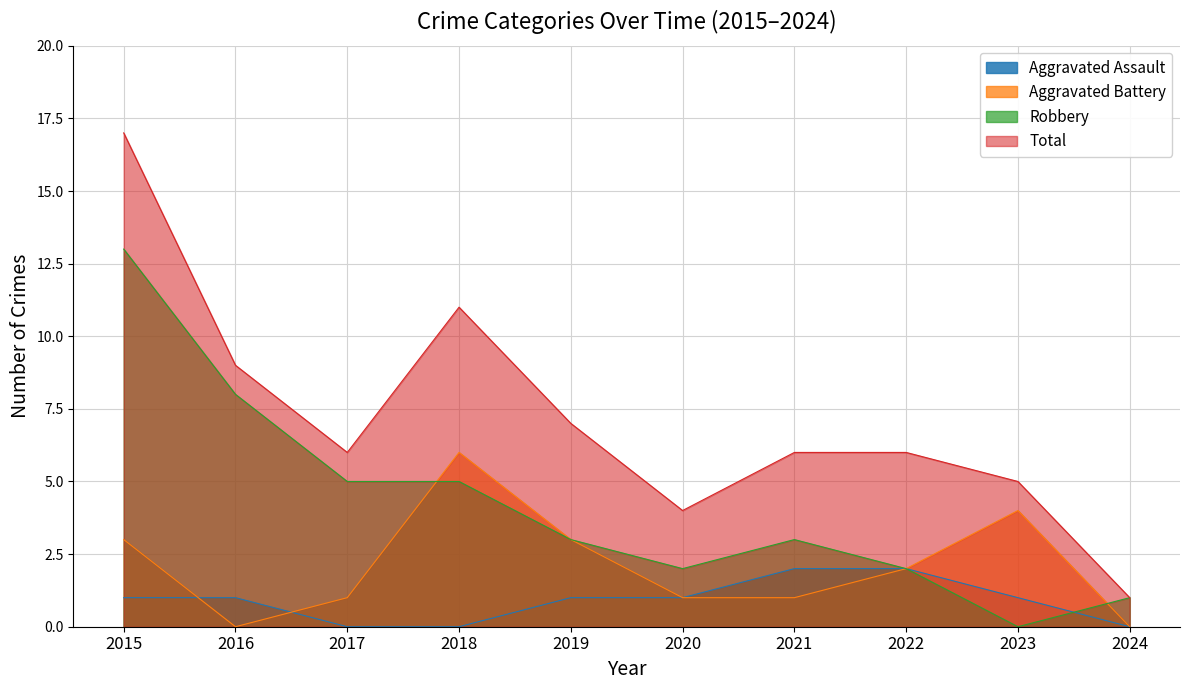

How many data points in Aggravated Battery are less than 2?

5